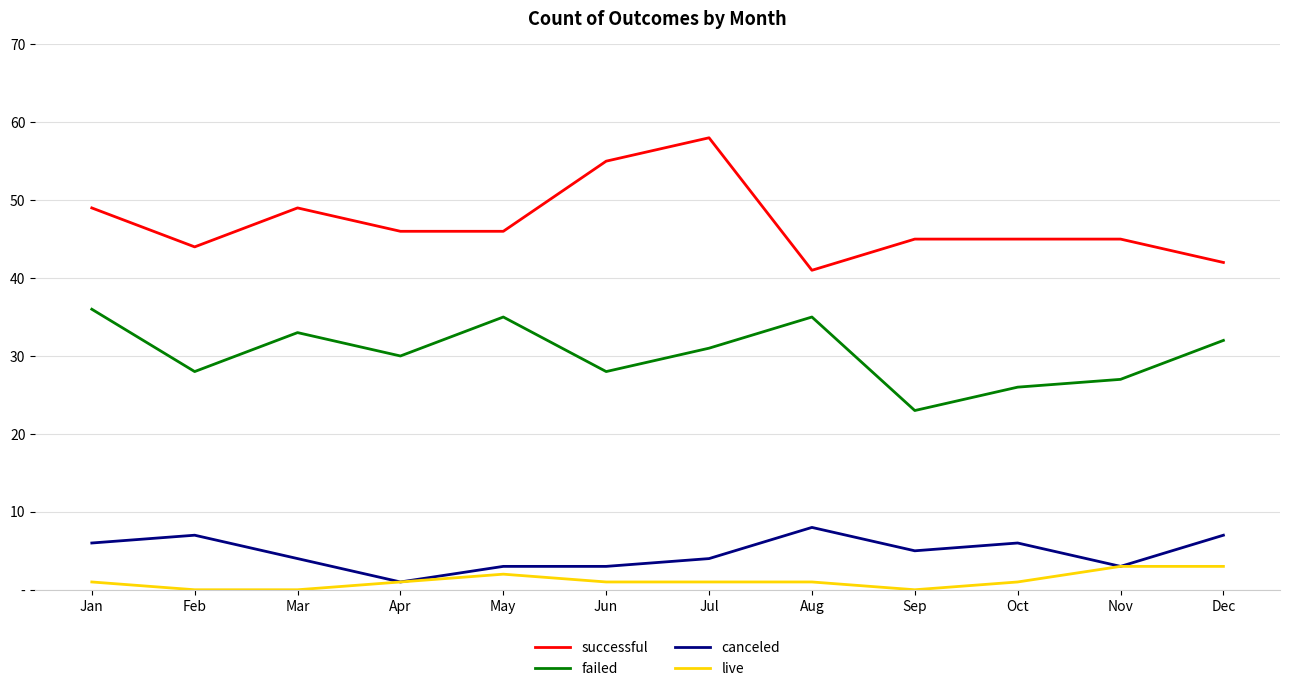

What are all the series names shown in the legend?

successful, failed, canceled, live